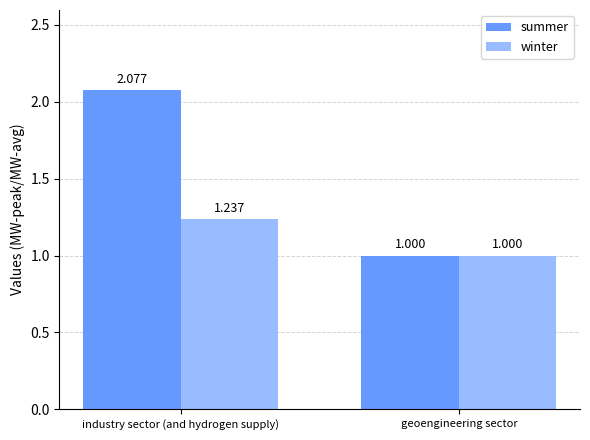

What is the difference between the maximum and minimum values in the summer series?

1.1